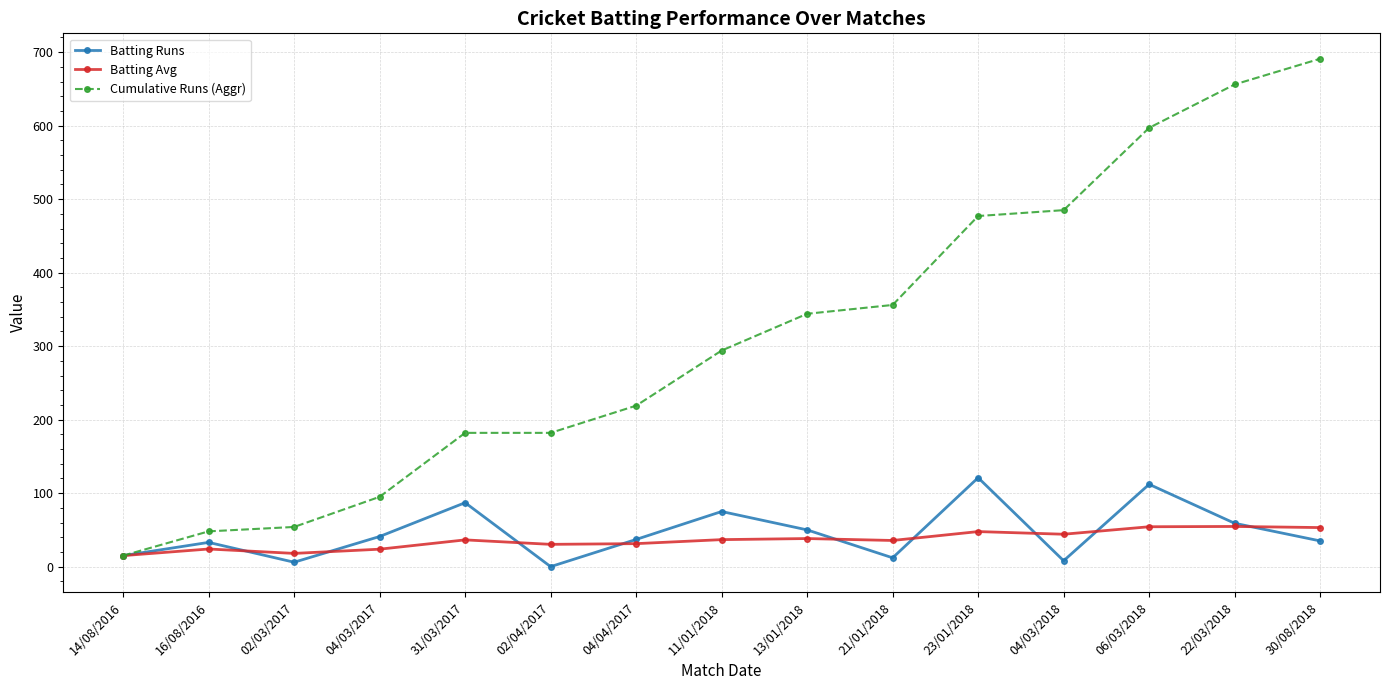

At which category does Batting Runs reach its first local peak?

16/08/2016